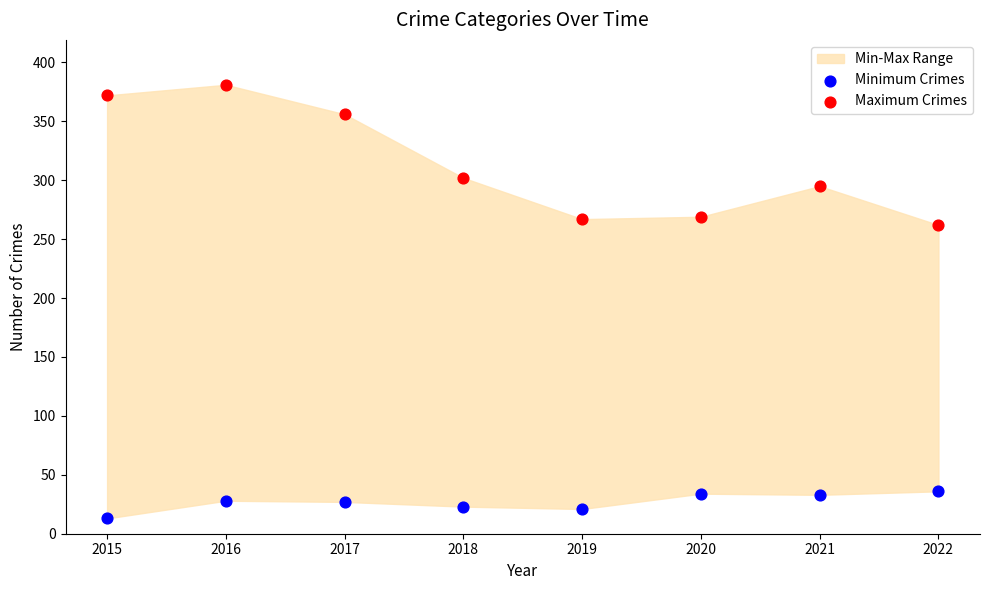

Which series has the largest Y range (max minus min)?

Maximum Crimes